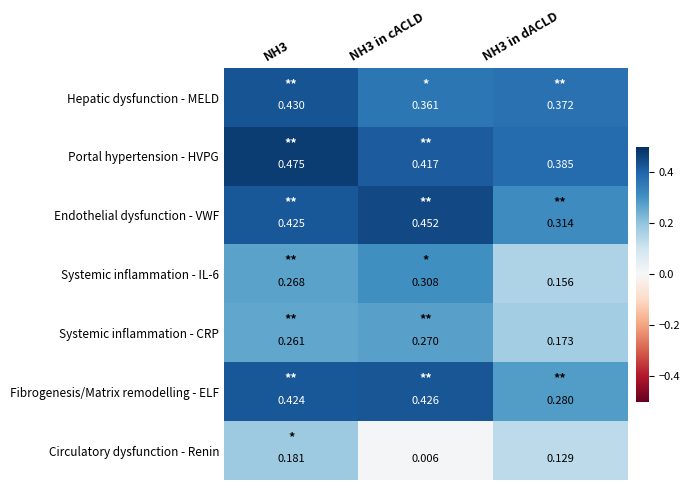

Is the value of Fibrogenesis/Matrix remodelling - ELF at NH3 in dACLD greater than the value of Circulatory dysfunction - Renin at NH3?

Yes